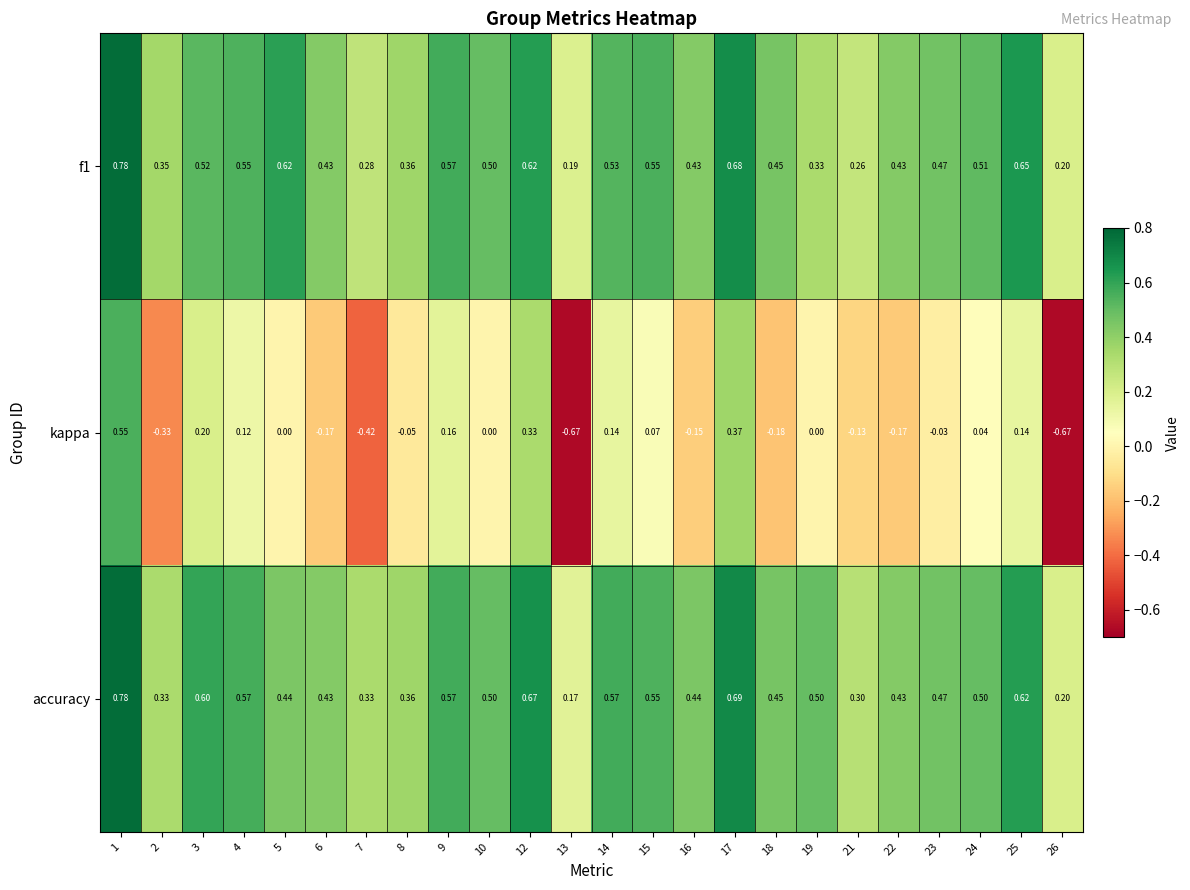

Is the value of accuracy at 22 greater than the value of kappa at 5?

Yes